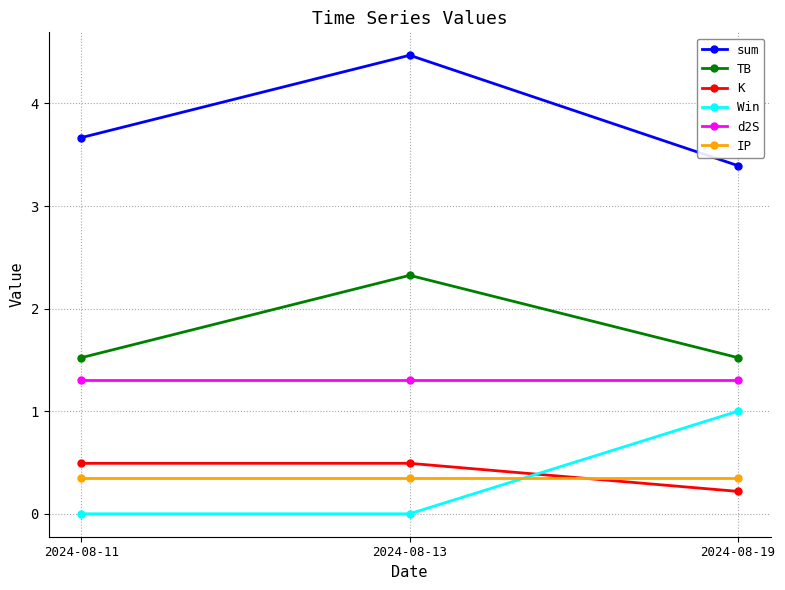

Between 2024-08-11 and 2024-08-19, which series saw the biggest shift?

Win